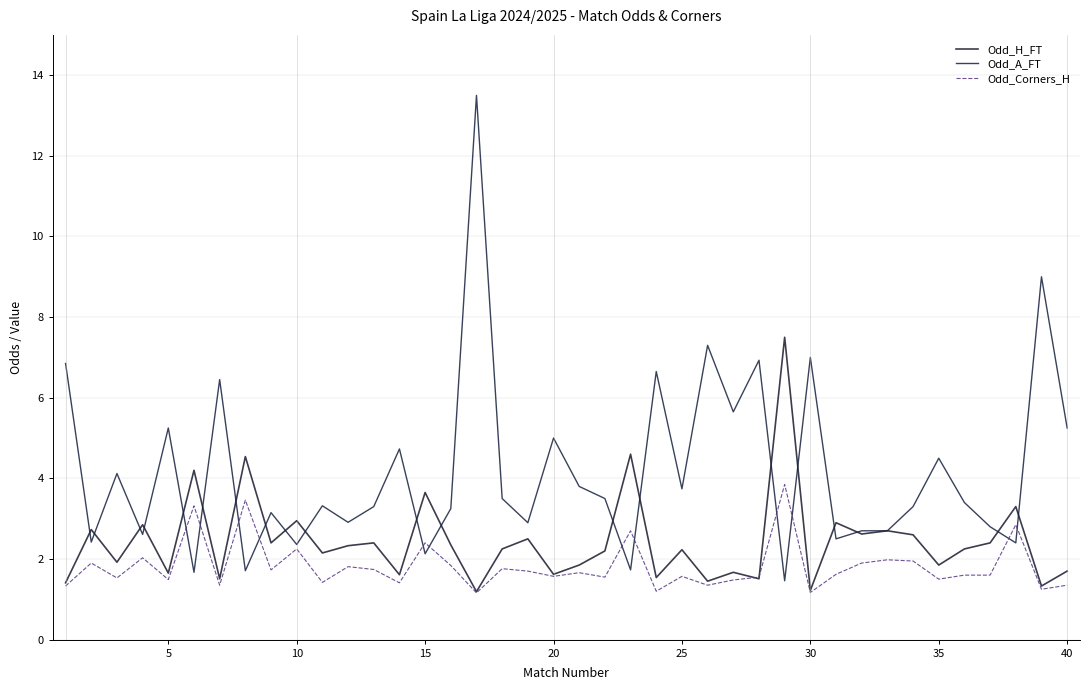

Does the chart have visible grid lines?

Yes